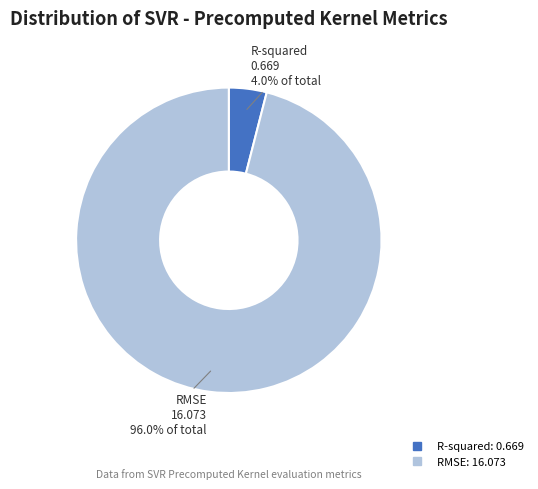

What is the smallest slice in the pie chart?

R-squared